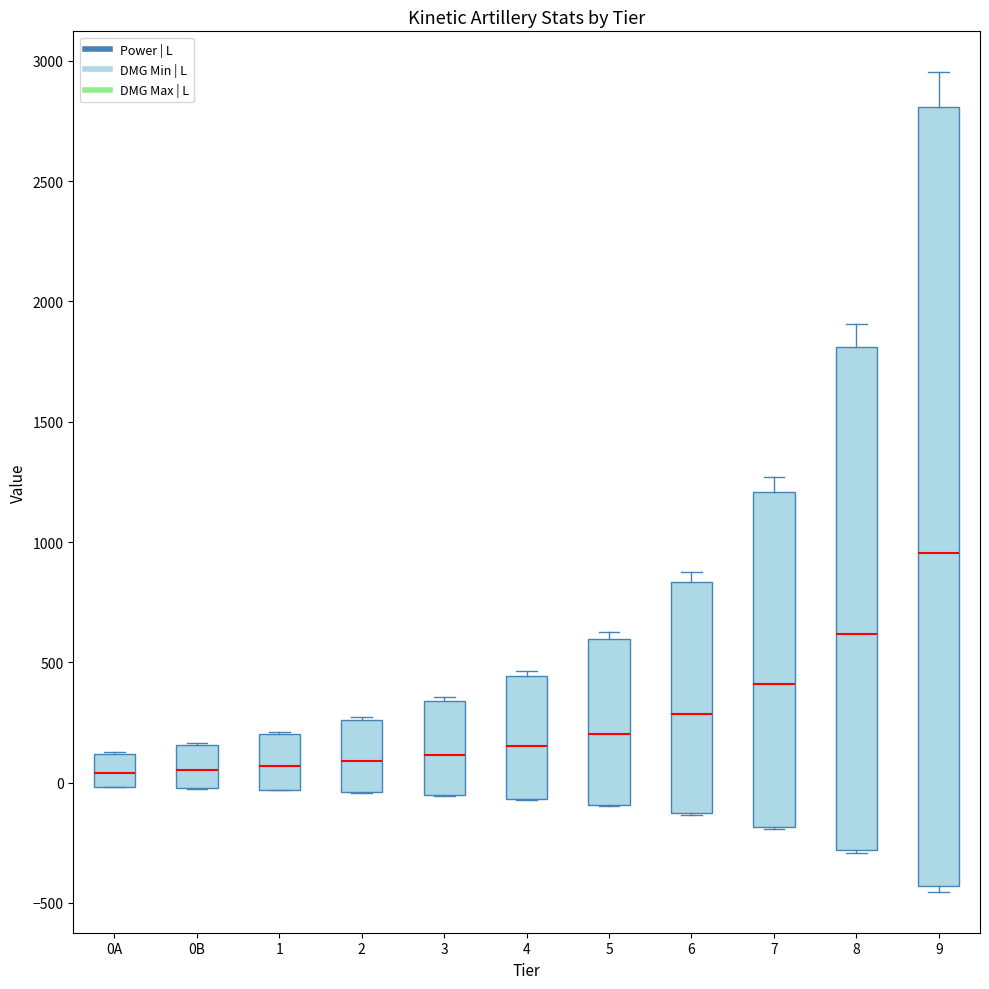

Reading left to right, read every box against the y-axis: the position of its median line, the range the box covers, and the ends of its whiskers. The values are not printed on the chart, so give them approximately, as read against the axis.

0A: median 50, box 0 to 100, whiskers 0 to 100
0B: median 50, box 0 to 150, whiskers 0 to 150
1: median 50, box -50 to 200, whiskers -50 to 200
2: median 100, box -50 to 250, whiskers -50 to 250
3: median 100, box -50 to 350, whiskers -50 to 350 (just above the box's upper edge)
4: median 150, box -50 to 450, whiskers -50 to 450 (just above the box's upper edge)
5: median 200, box -100 to 600, whiskers -100 to 650
6: median 300, box -150 to 850, whiskers -150 to 900
7: median 400, box -200 to 1200, whiskers -200 to 1250
8: median 600, box -300 to 1800, whiskers -300 to 1900
9: median 950, box -450 to 2800, whiskers -450 (just below the box's lower edge) to 2950